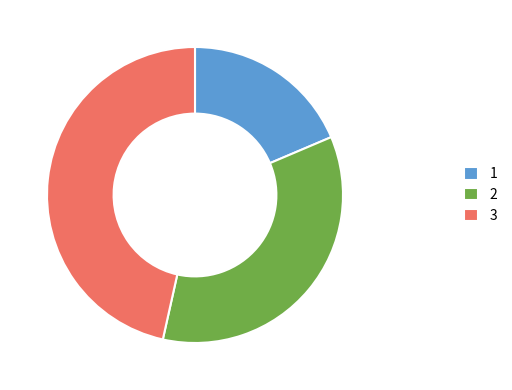

Approximately how many times larger is the value at 2 compared to 3?

0.7